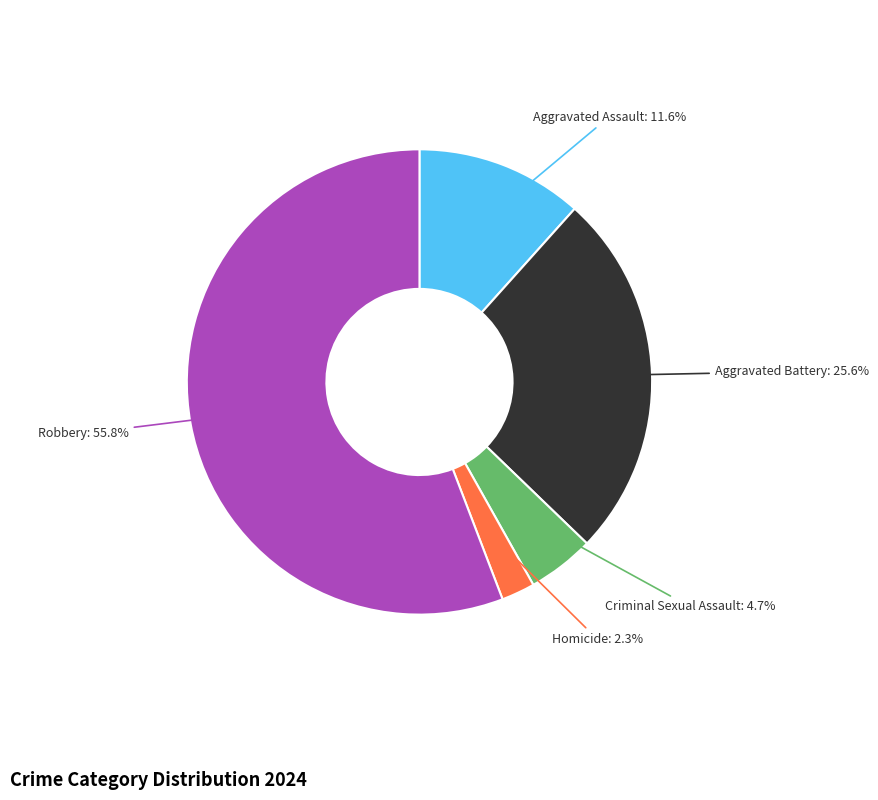

Is there any slice that represents more than half of the pie?

Yes